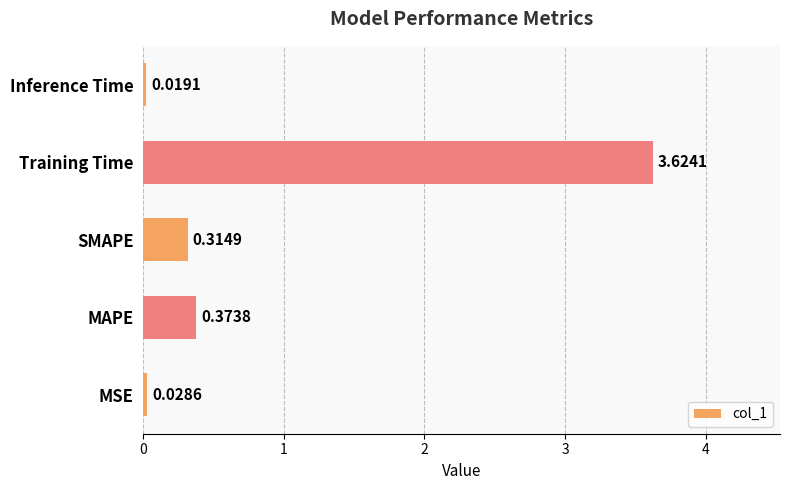

Rank the categories by value from lowest to highest.

Inference Time, MSE, SMAPE, MAPE, Training Time